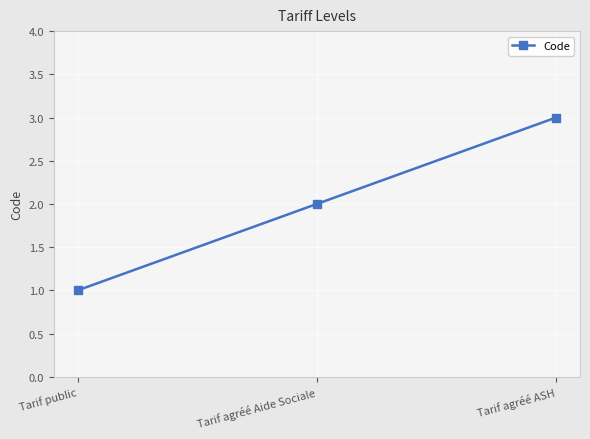

What is the smallest value displayed?

1